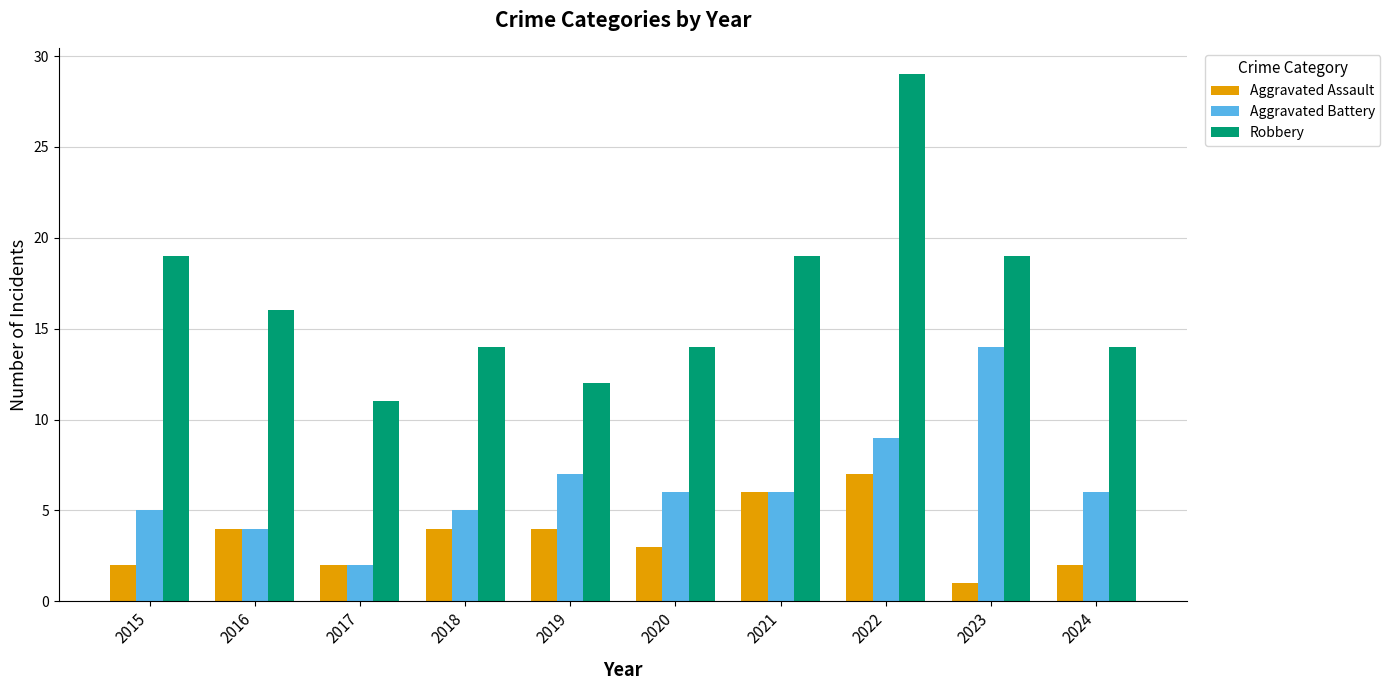

What is the value of the Robbery bar at the 10th from the left?

14